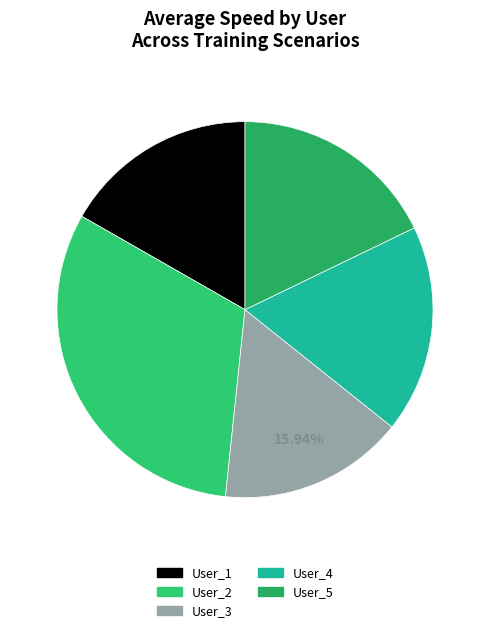

Approximately how many times larger is the value at User_3 compared to User_1?

1.0